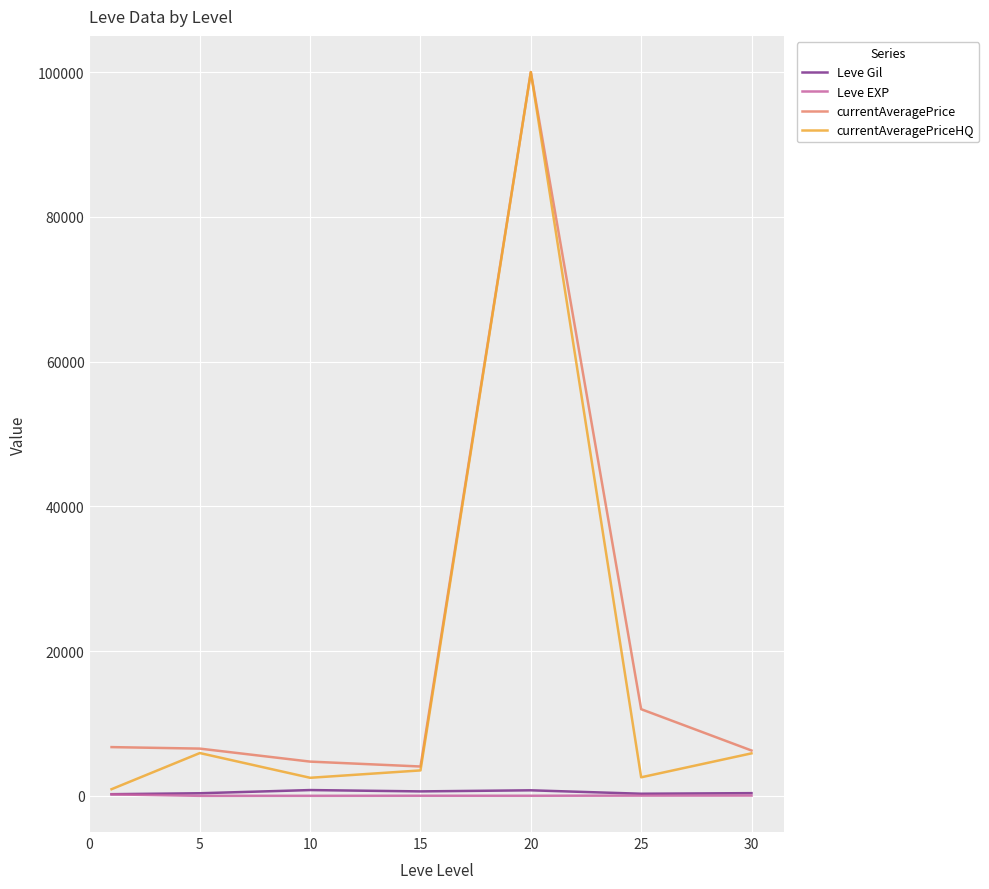

Which series has the largest range (max minus min)?

currentAveragePriceHQ